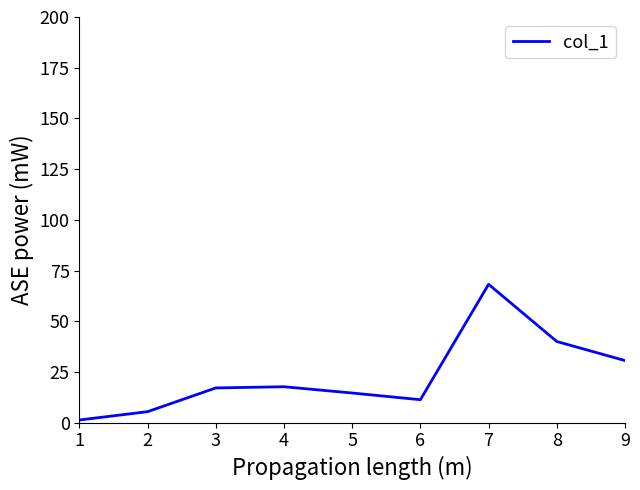

Which label corresponds to the smallest value in the chart?

1